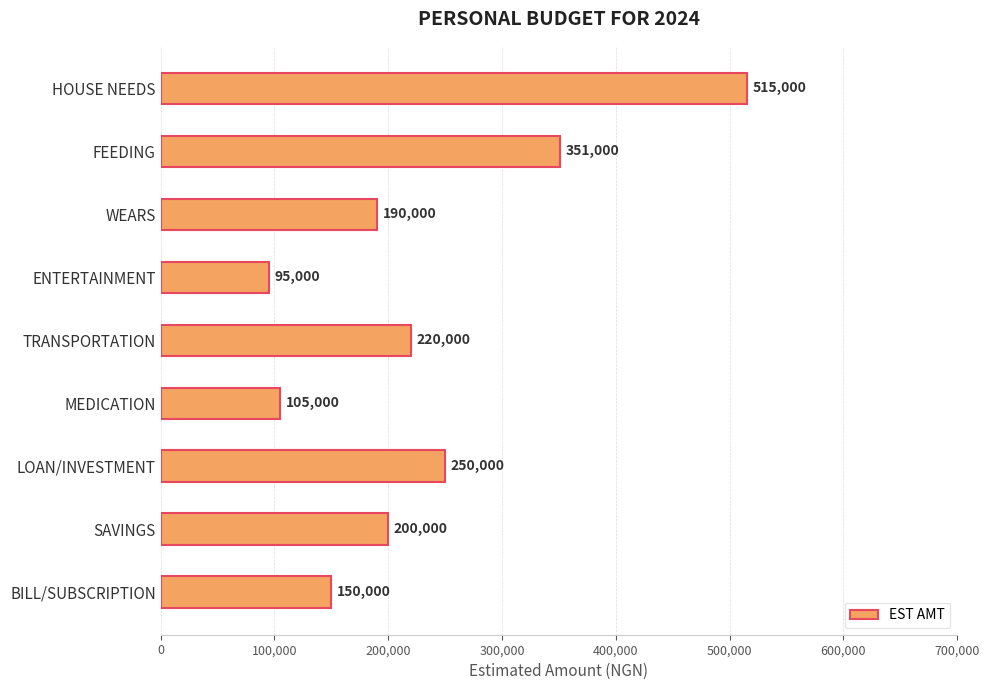

Is it true that the value at LOAN/INVESTMENT is 154230?

False